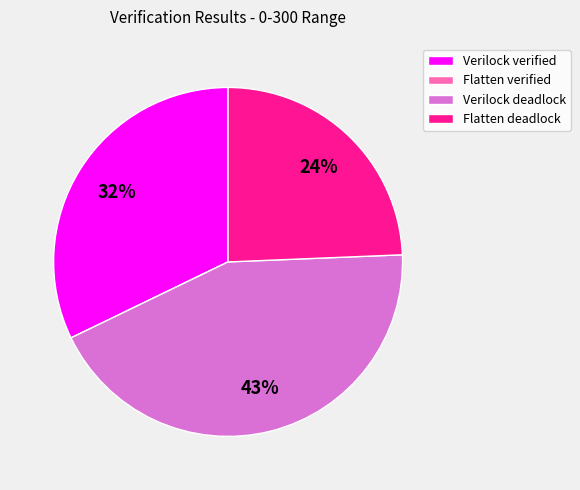

Which category has the biggest portion of the pie?

Verilock deadlock